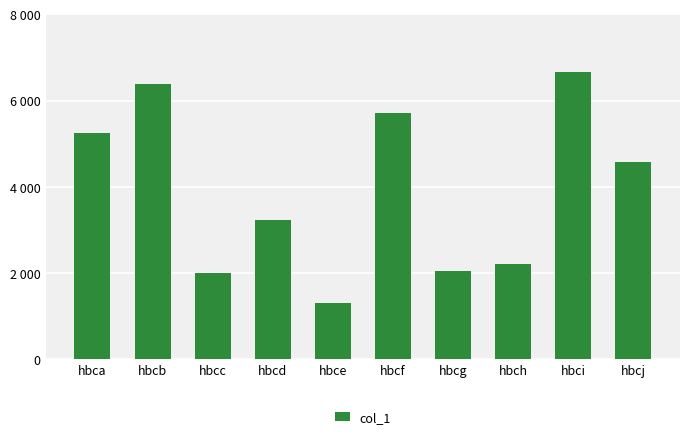

Rank the categories by value from highest to lowest.

hbci, hbcb, hbcf, hbca, hbcj, hbcd, hbch, hbcg, hbcc, hbce